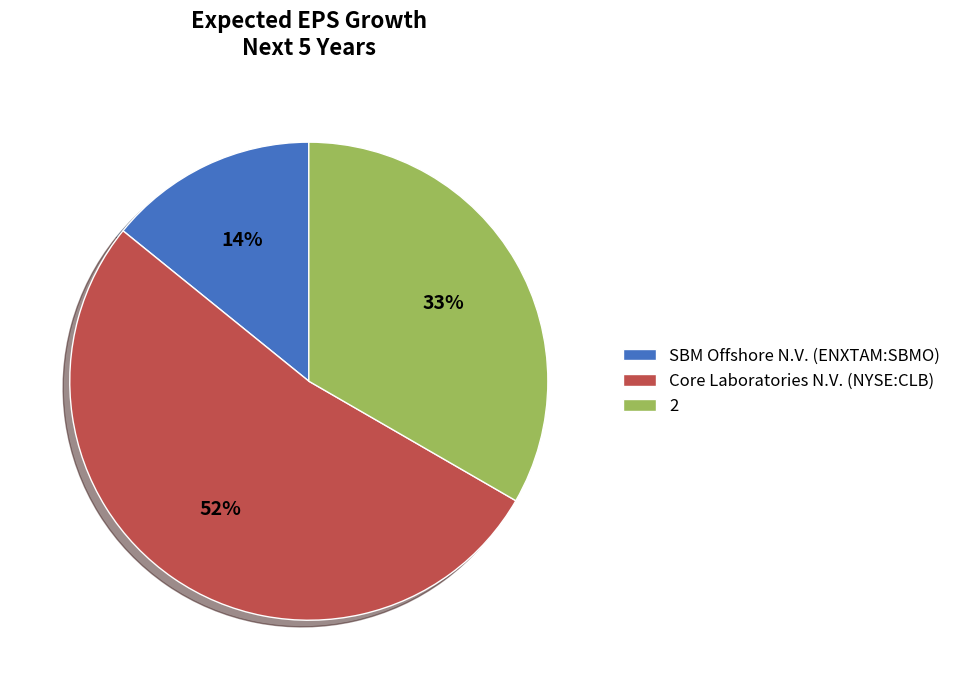

Does 2 account for over 50% of the chart?

No